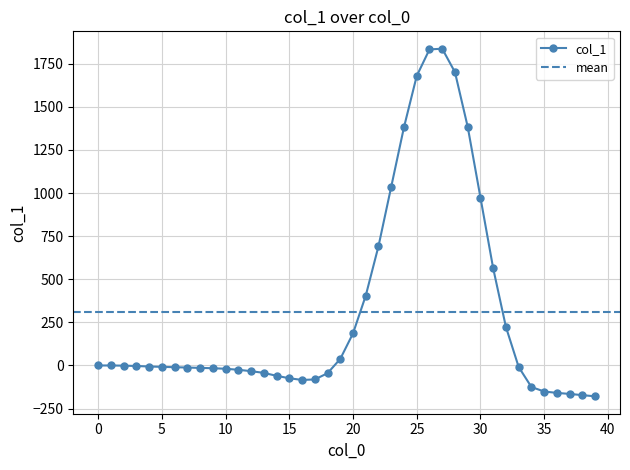

Rank the categories by value from highest to lowest.

27, 26, 28, 25, 29, 24, 23, 30, 22, 31, 21, 32, 20, 19, 0, 1, 2, 3, 4, 5, 33, 6, 7, 8, 9, 10, 11, 12, 13, 18, 14, 15, 17, 16, 34, 35, 36, 37, 38, 39